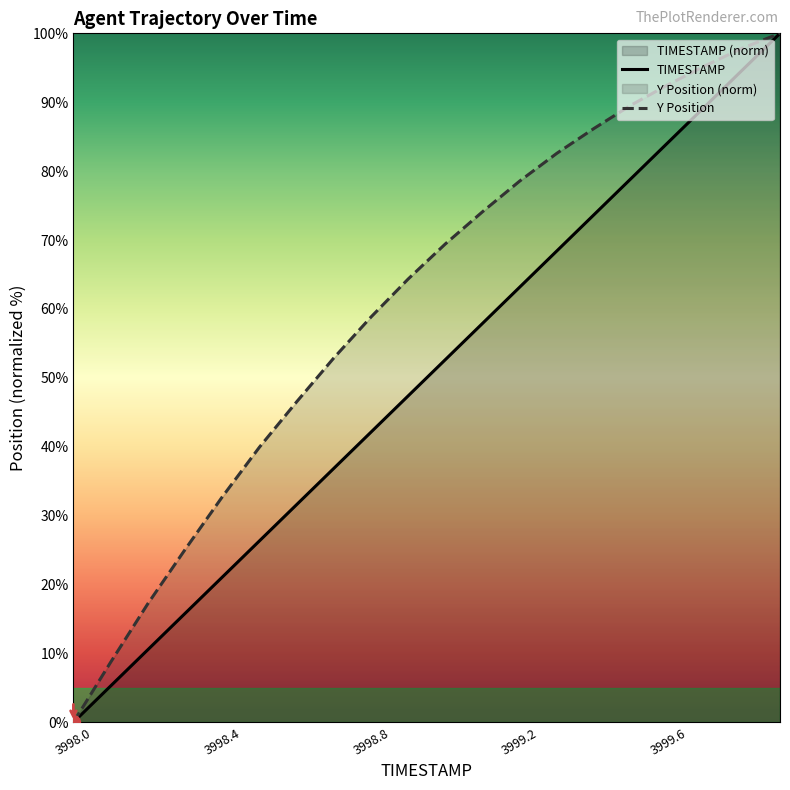

Which category has the lowest value in the TIMESTAMP series?

3998.0